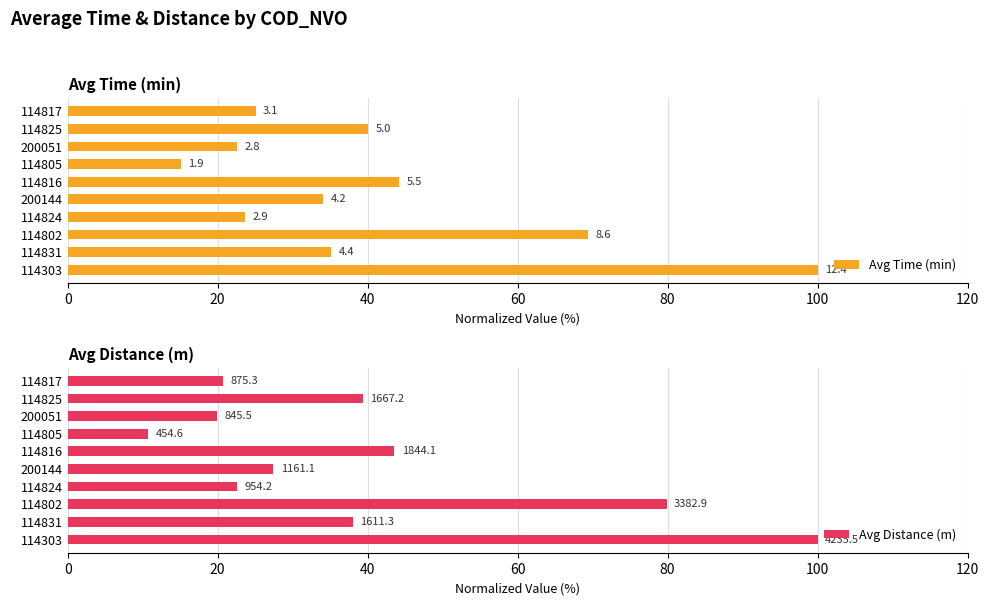

Is it true that Avg Time (min) equals 25.1 at 9?

True